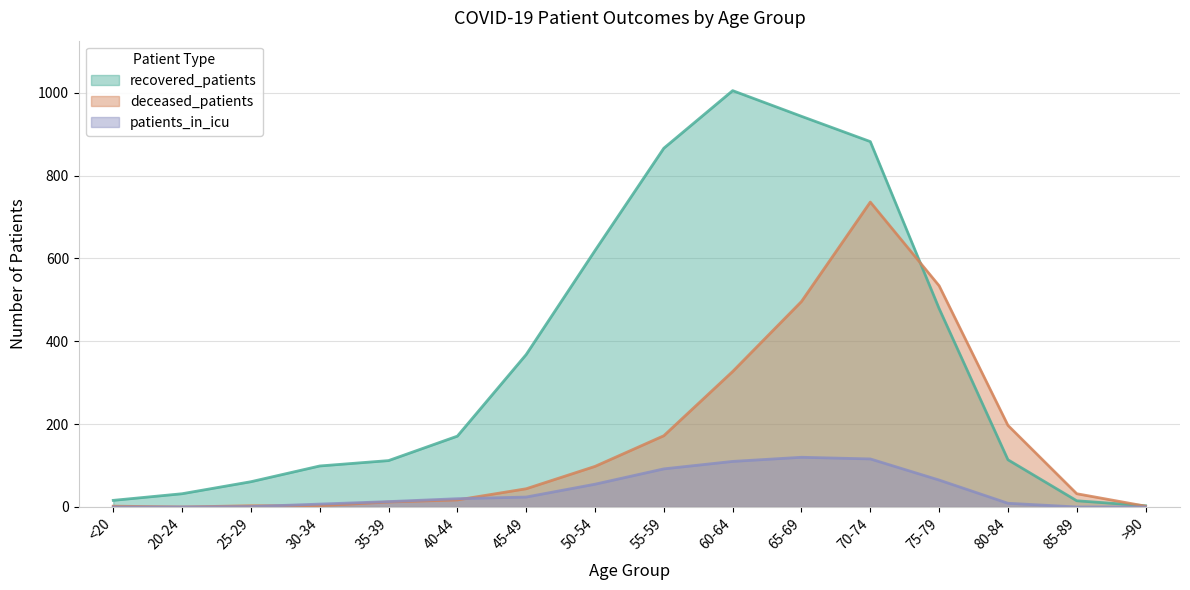

The value of deceased_patients at 20-24 is 0. True or false?

True